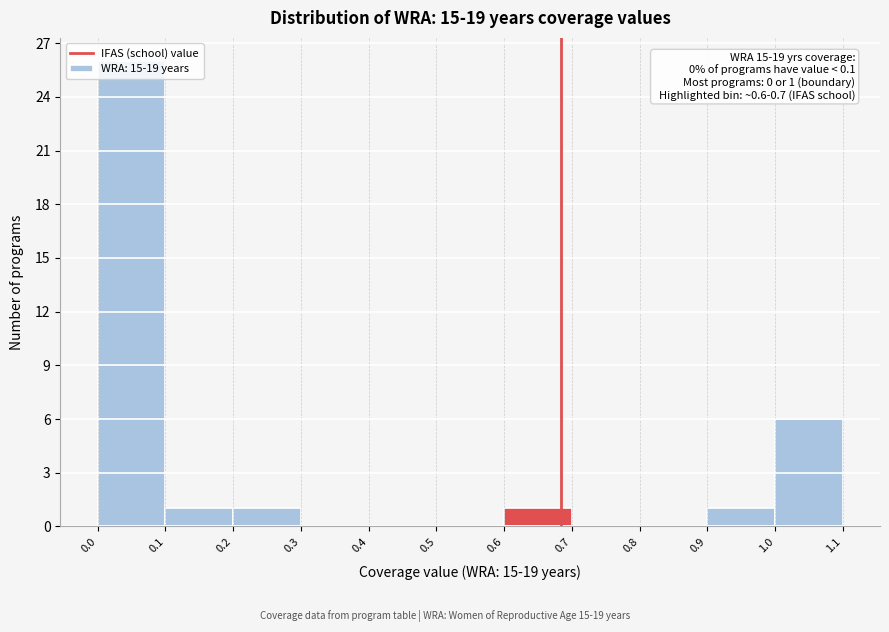

Which range on the x-axis has the tallest bar?

0.0 to 0.1